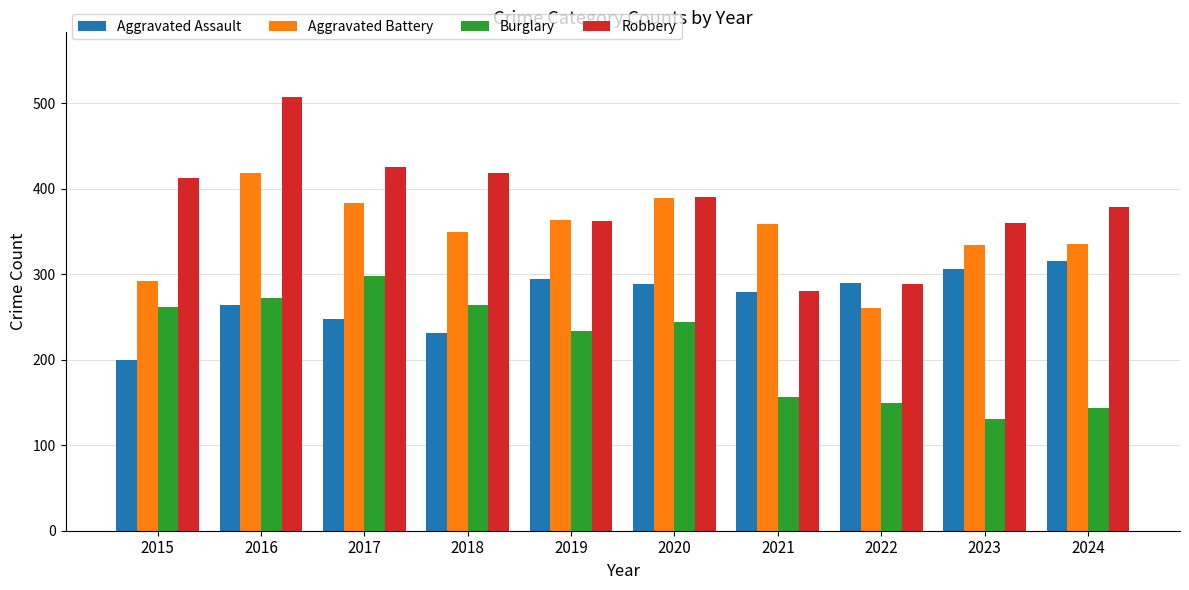

Count the number of data series in this chart.

4